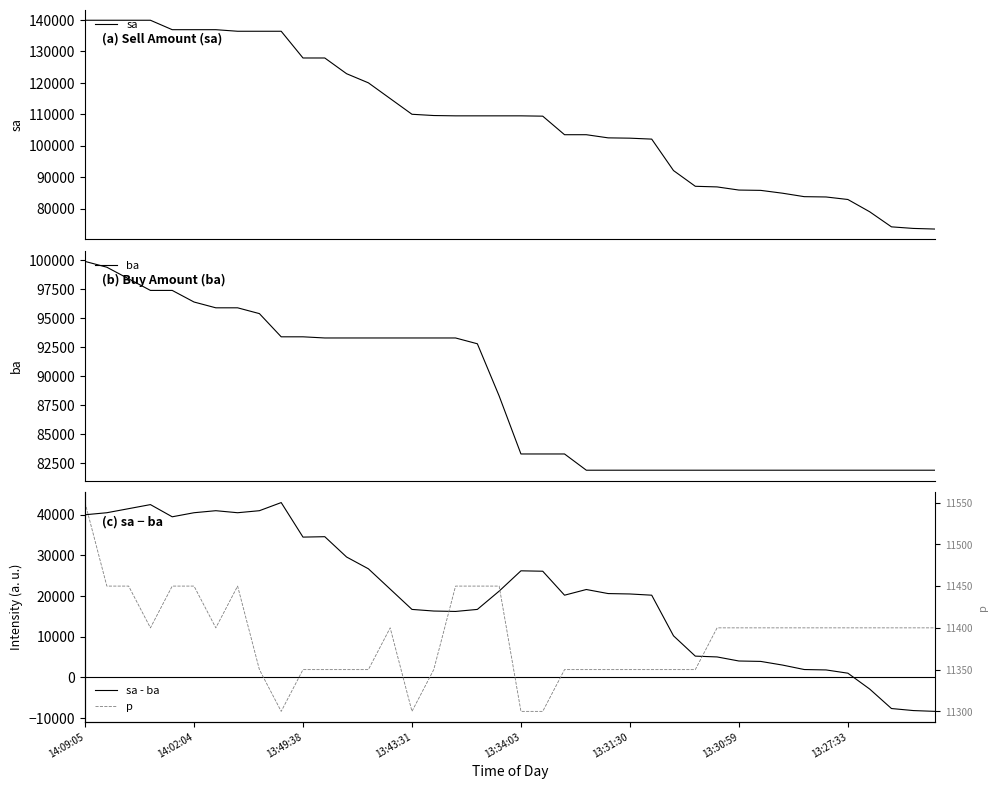

How many data points does each series have?

40